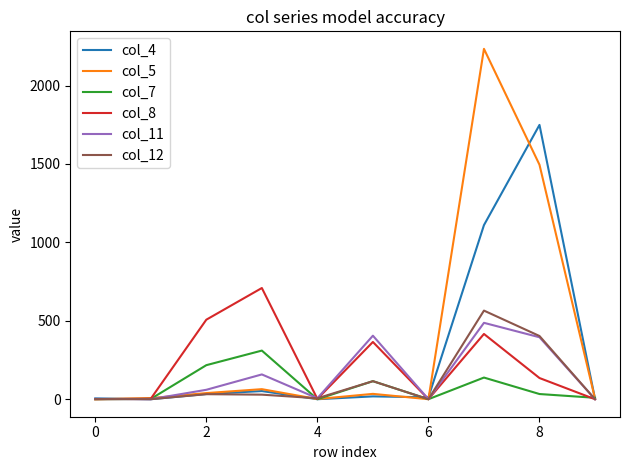

Which category has the highest value in the col_11 series?

7